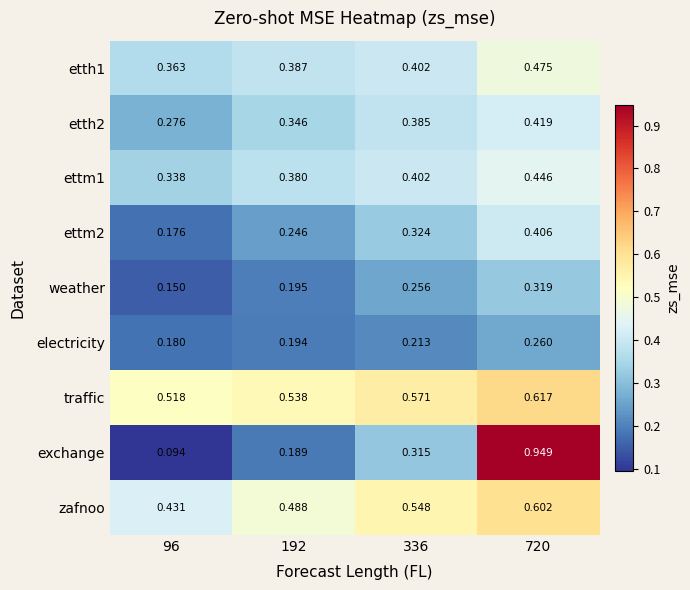

At which category is the sum across all series the highest?

720